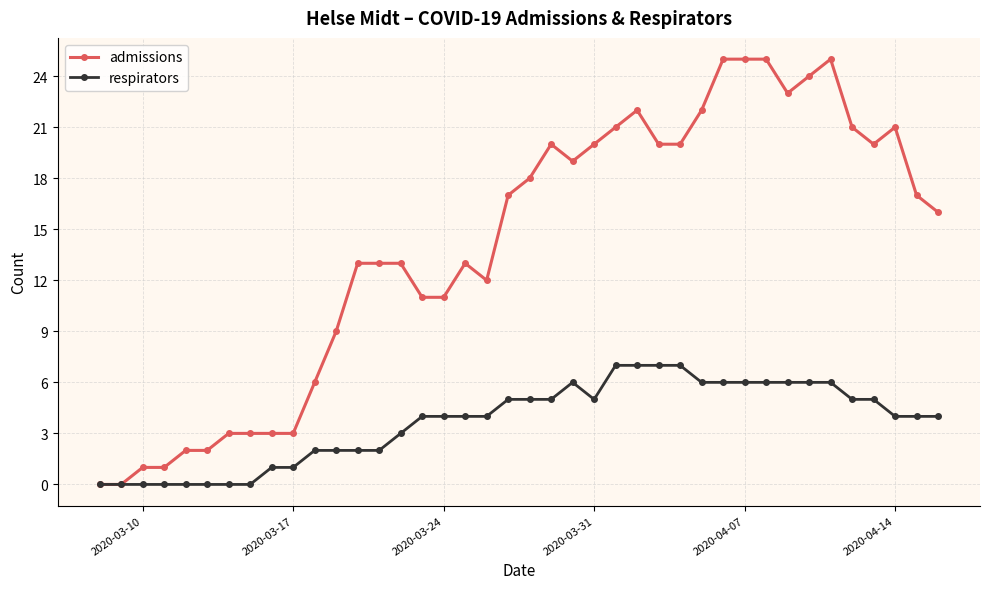

What is the value of the respirators point at the 30th from the left?

6